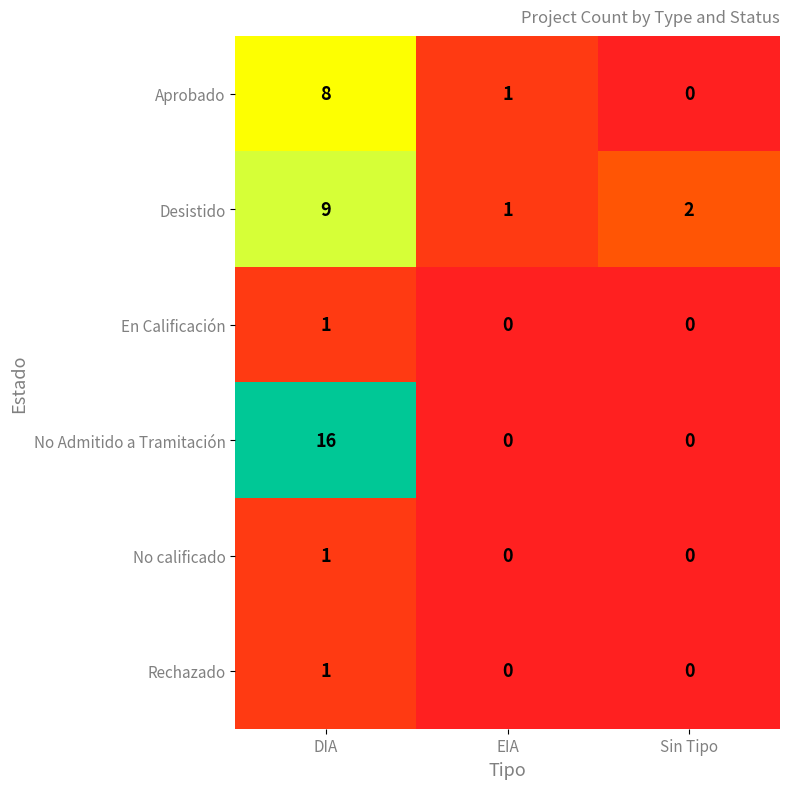

Reading right to left, transcribe all the data shown in this chart.

Aprobado: 0	1	8
Desistido: 2	1	9
En Calificación: 0	0	1
No Admitido a Tramitación: 0	0	16
No calificado: 0	0	1
Rechazado: 0	0	1